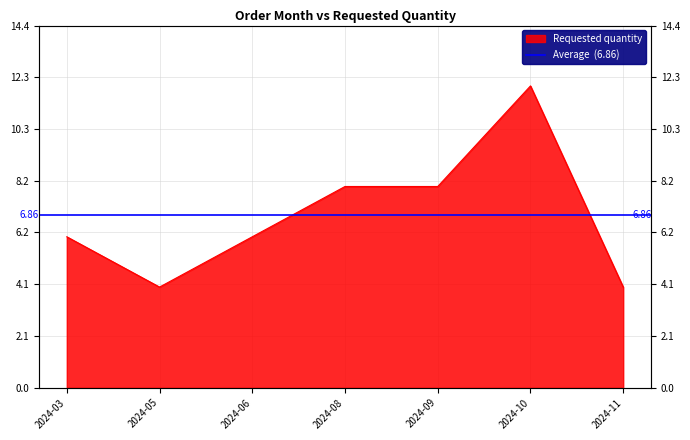

How many distinct data groups are displayed?

1